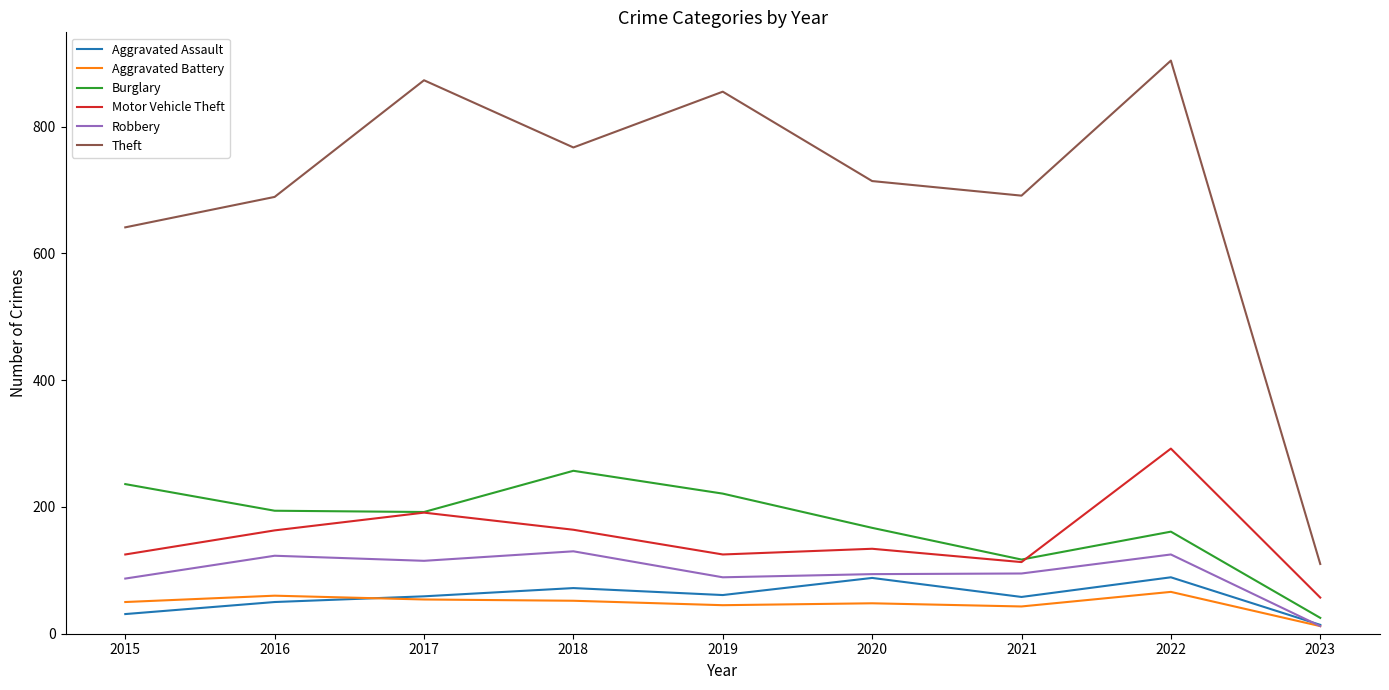

At which category is the sum across all series the highest?

2022